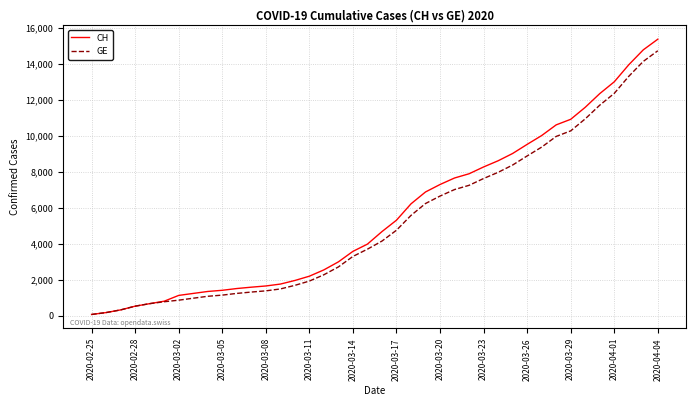

What is the maximum value for CH?

15359